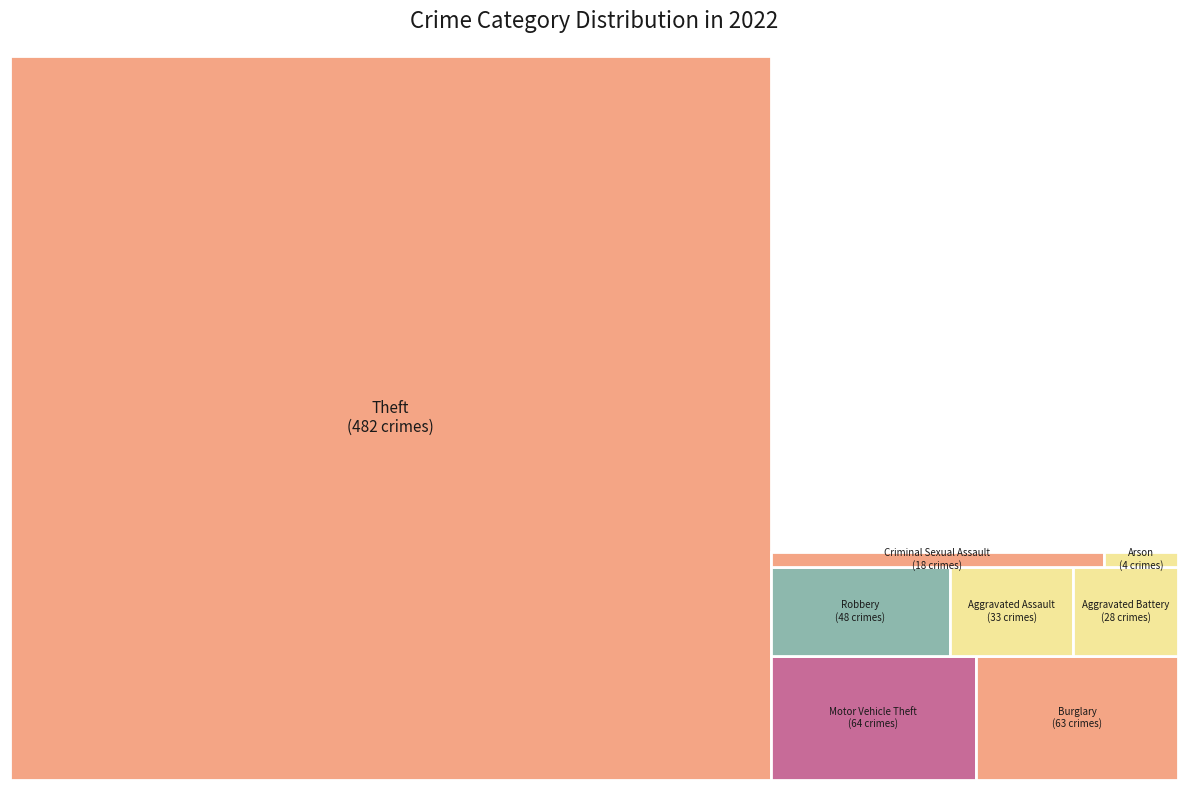

What portion of the pie excludes Aggravated Battery?

96.2%